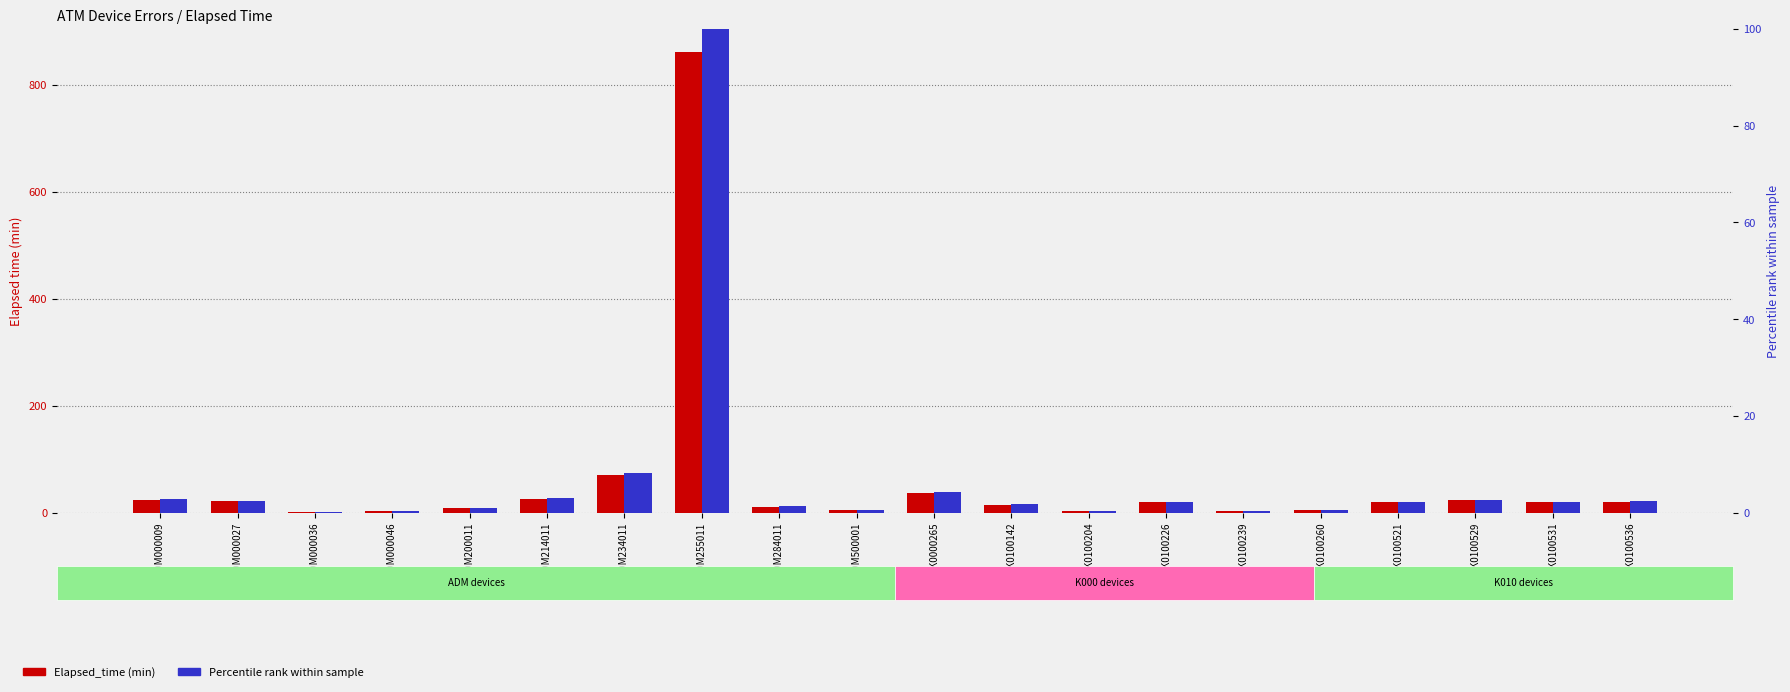

Which series has the largest total across all categories?

Elapsed_time (min)